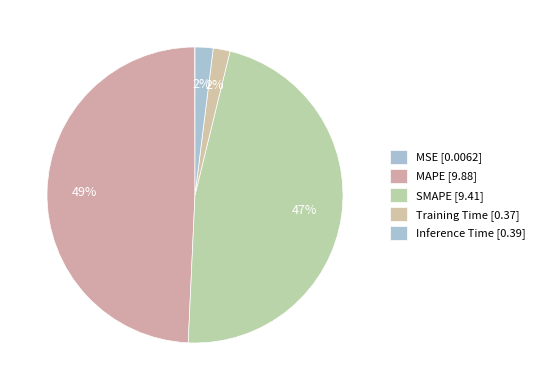

Does any single category account for the majority?

No